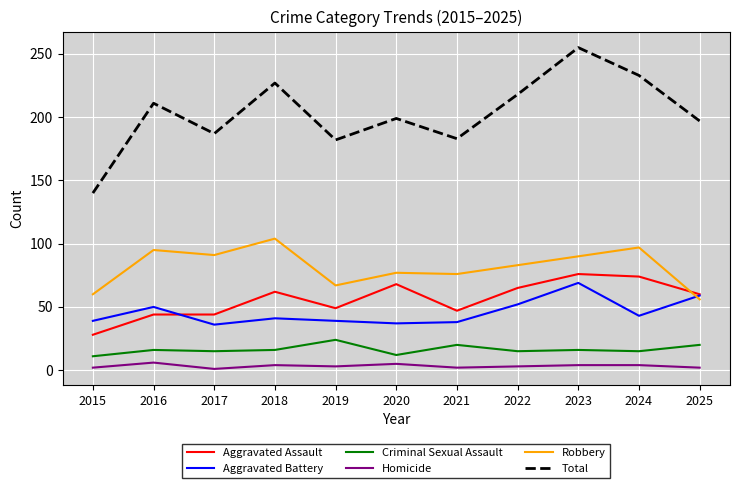

What is the total value across all series at 2021?

366